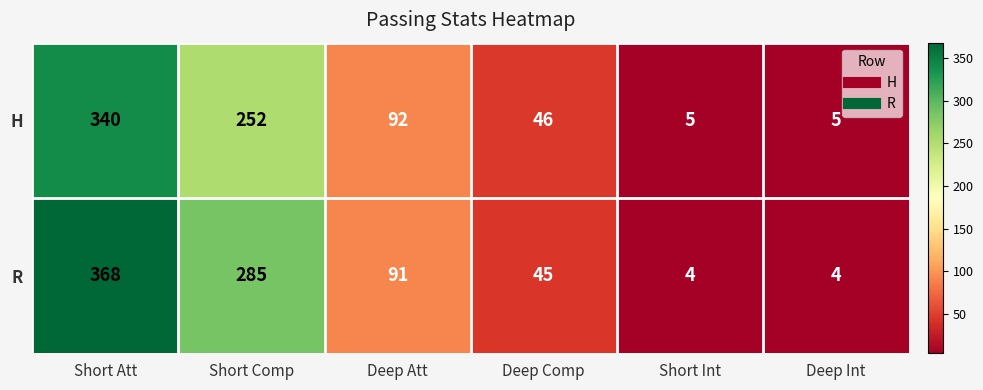

Is it true that H equals 141 at Deep Att?

False